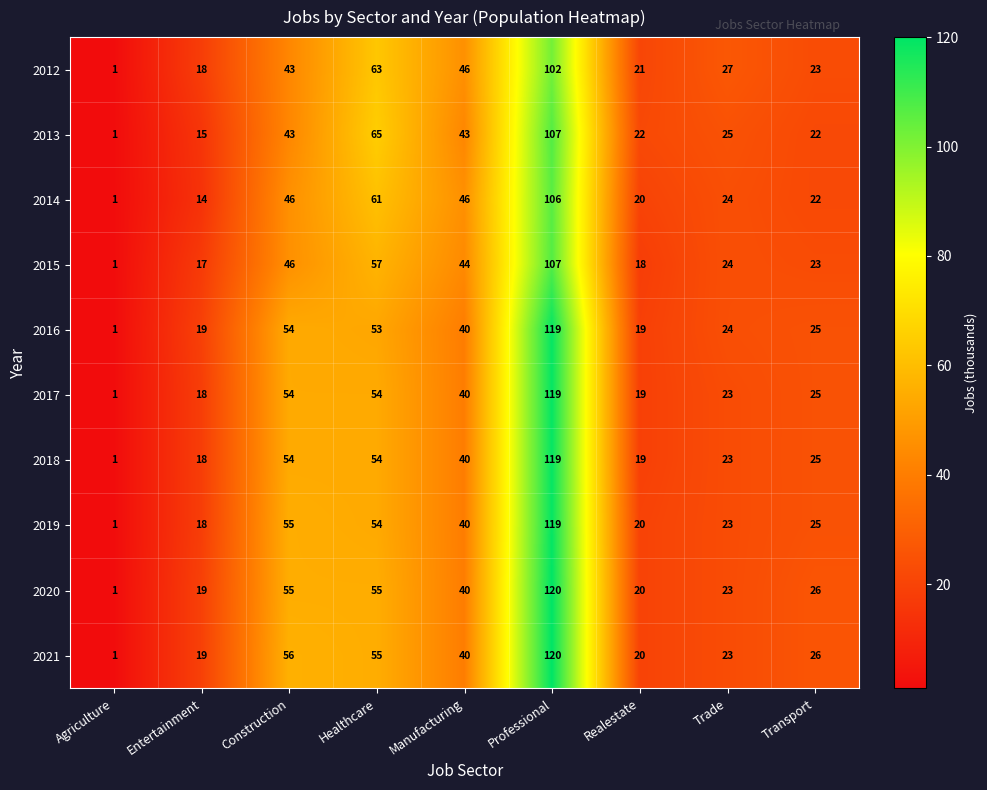

What is the difference between the maximum and minimum values in the 2013 series?

106